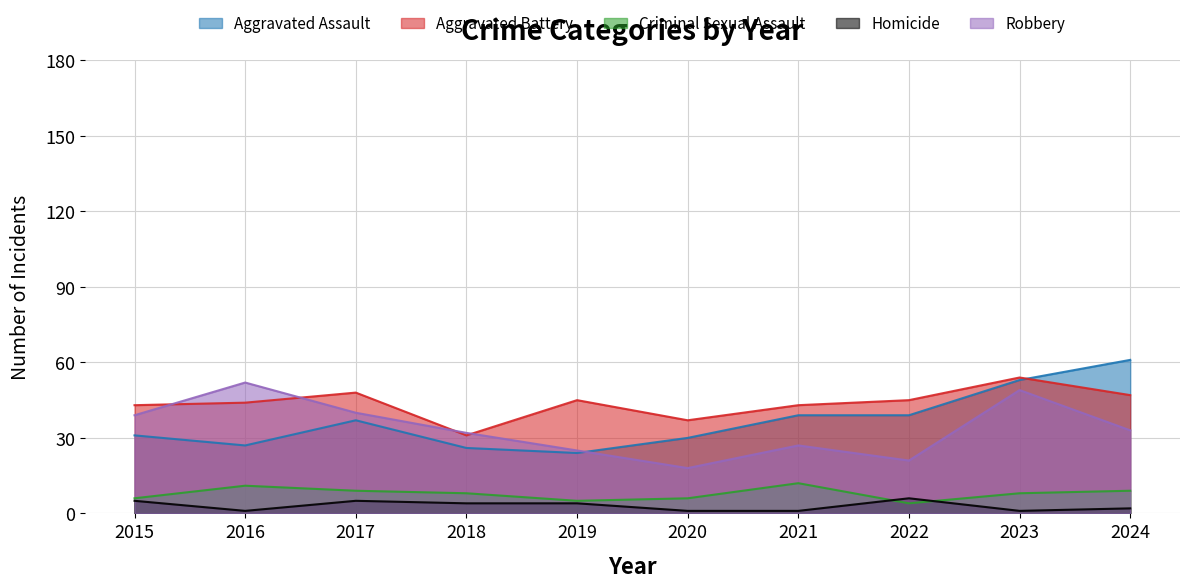

Reading left to right, extract all data points from this chart.

Aggravated Assault: 31	27	37	26	24	30	39	39	53	61
Aggravated Battery: 43	44	48	31	45	37	43	45	54	47
Criminal Sexual Assault: 6	11	9	8	5	6	12	4	8	9
Homicide: 5	1	5	4	4	1	1	6	1	2
Robbery: 39	52	40	32	25	18	27	21	49	33